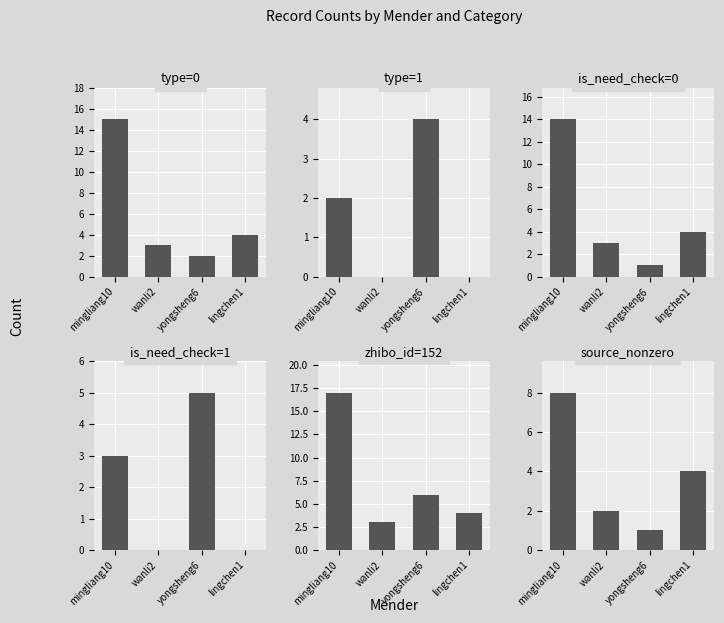

At mingliang10, list the series in order from largest to smallest.

zhibo_id=152, type=0, is_need_check=0, source_nonzero, is_need_check=1, type=1